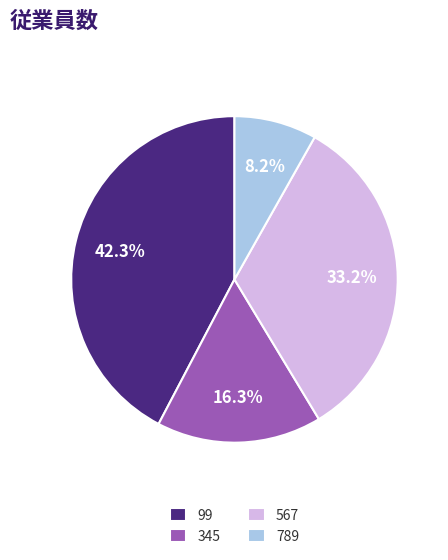

Rank the categories by value from lowest to highest.

789, 345, 567, 99